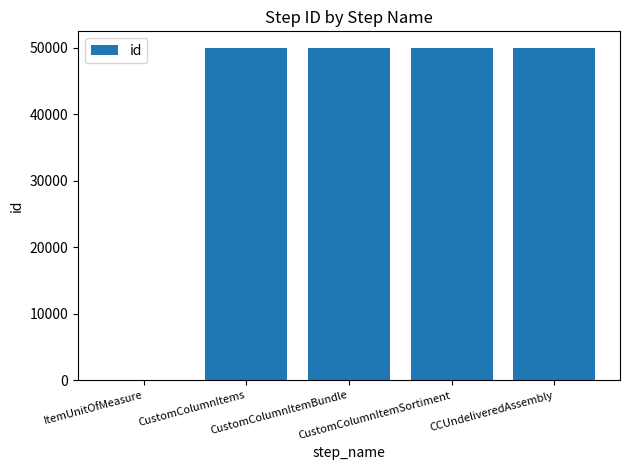

What is the sum of all values?

200017